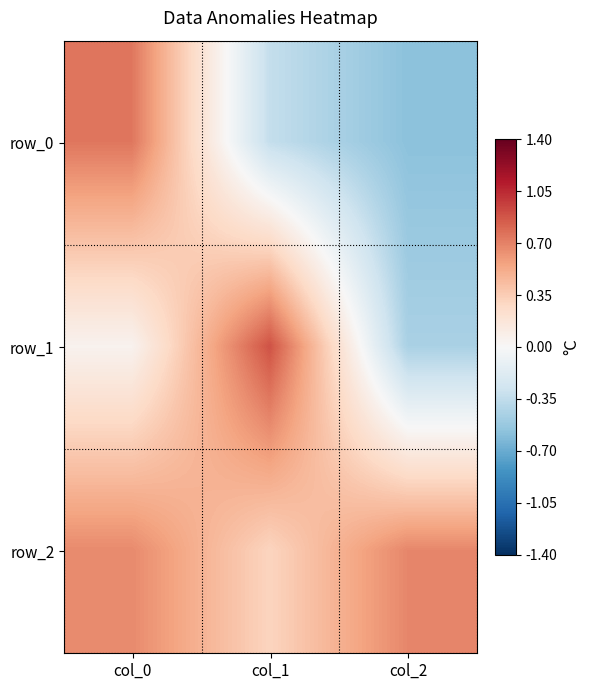

Count the row_0 values in the range 0 to 1.

1